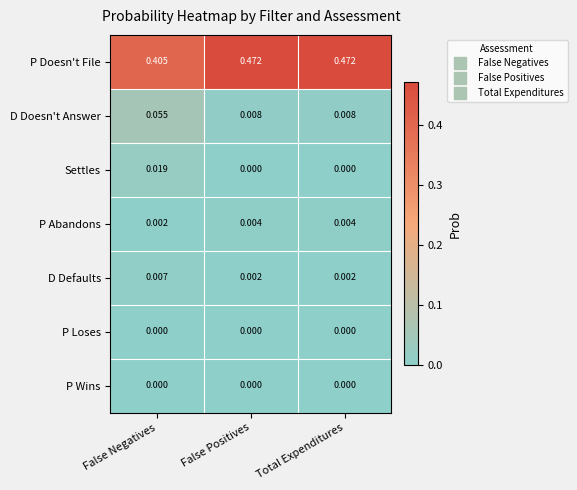

Which series has the largest total across all categories?

P Doesn't File